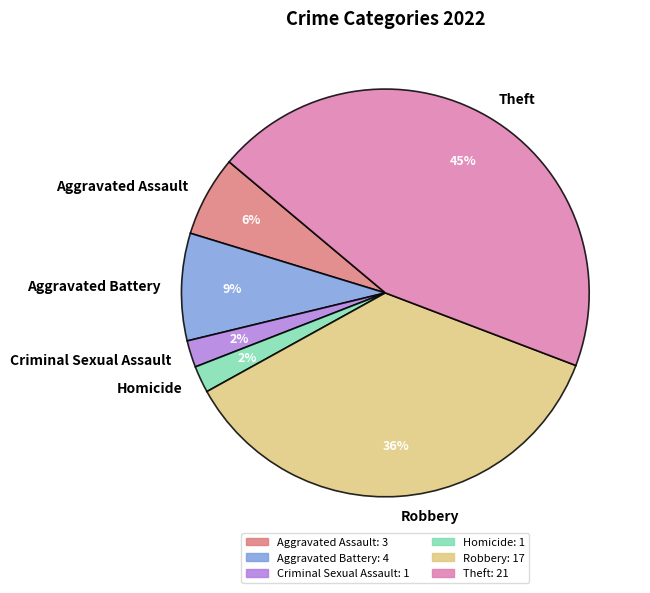

Which slice is the largest?

Theft